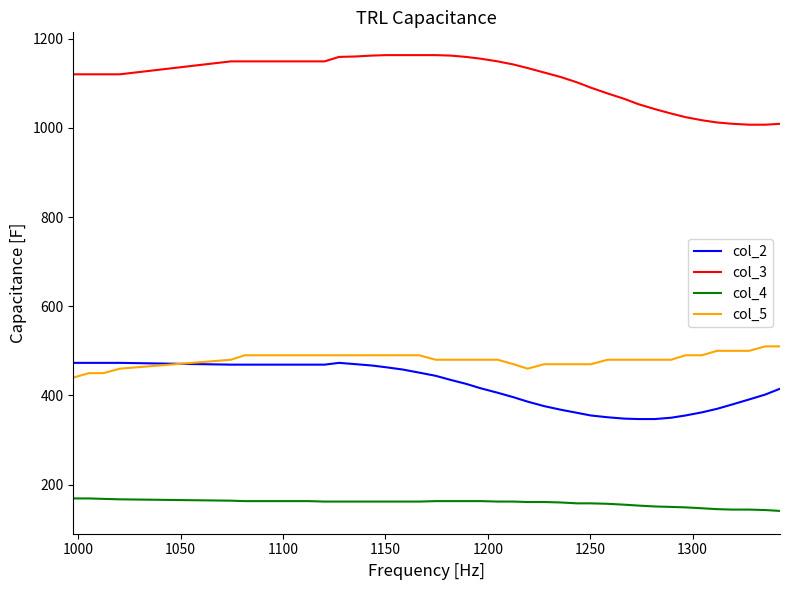

True or false: col_5 and col_4 intersect in this chart.

False